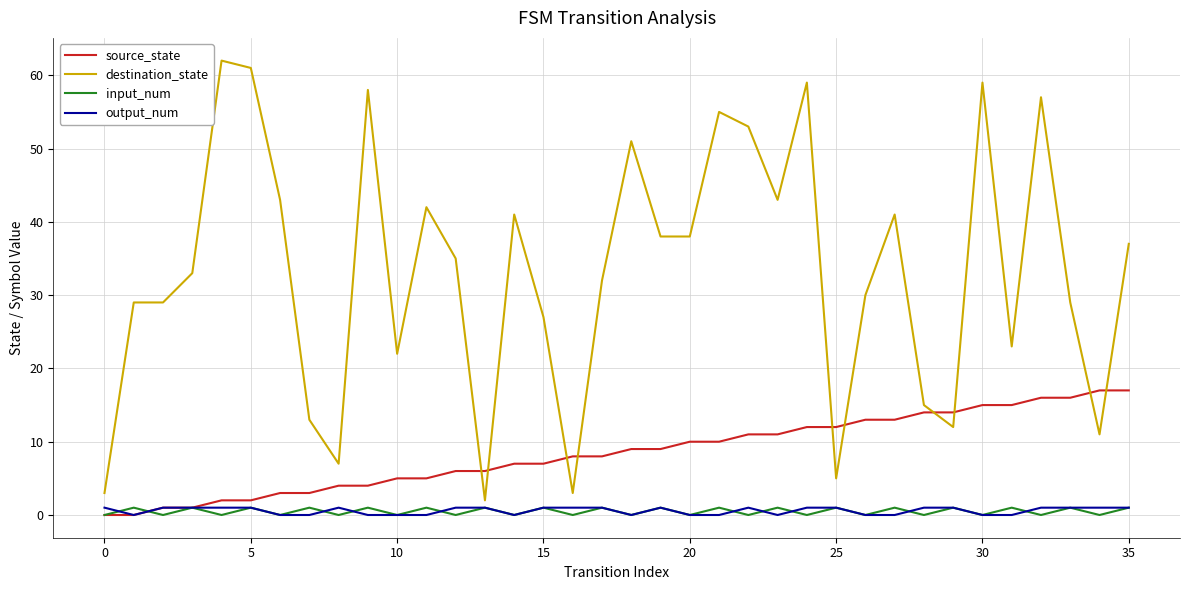

What is the greatest value displayed?

62